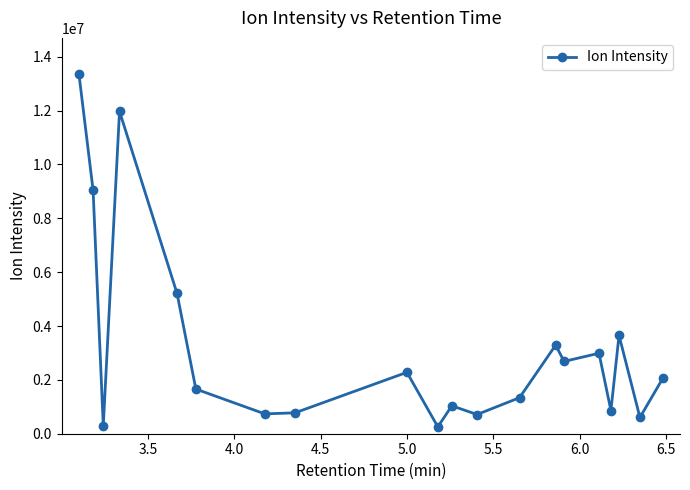

What is the average value?

3241085